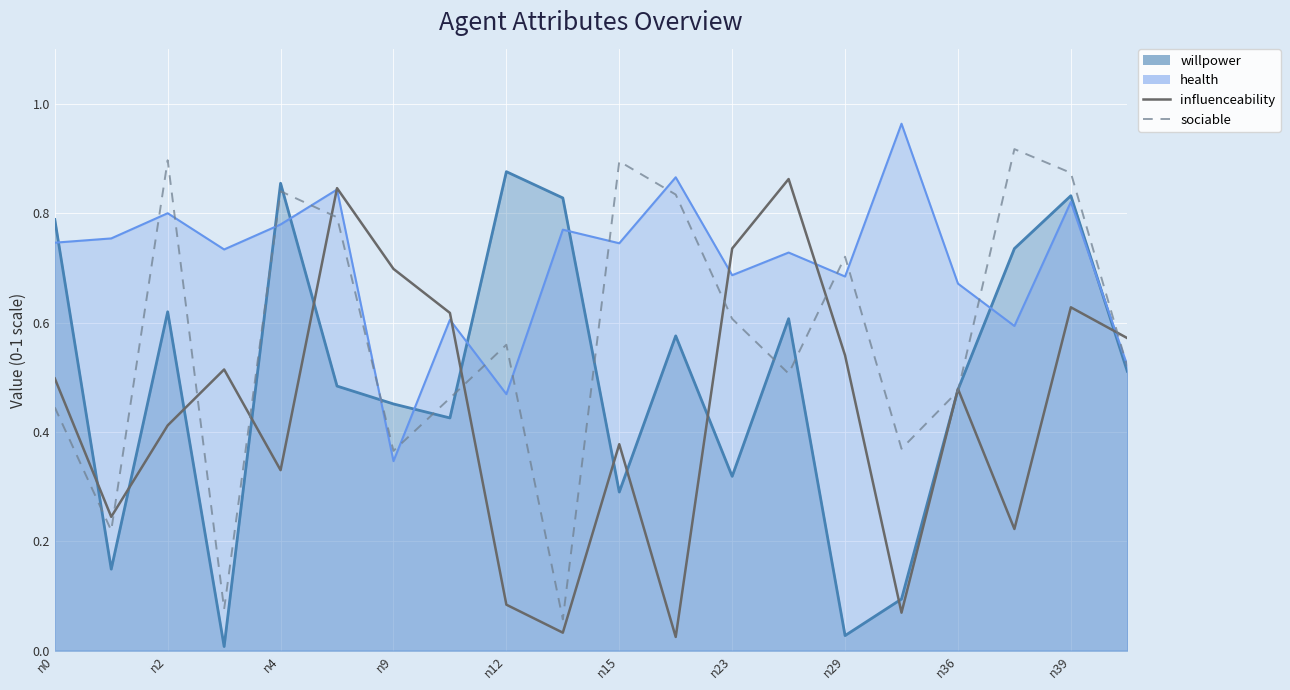

What is the difference between the second highest and second lowest values in the sociable series?

0.8